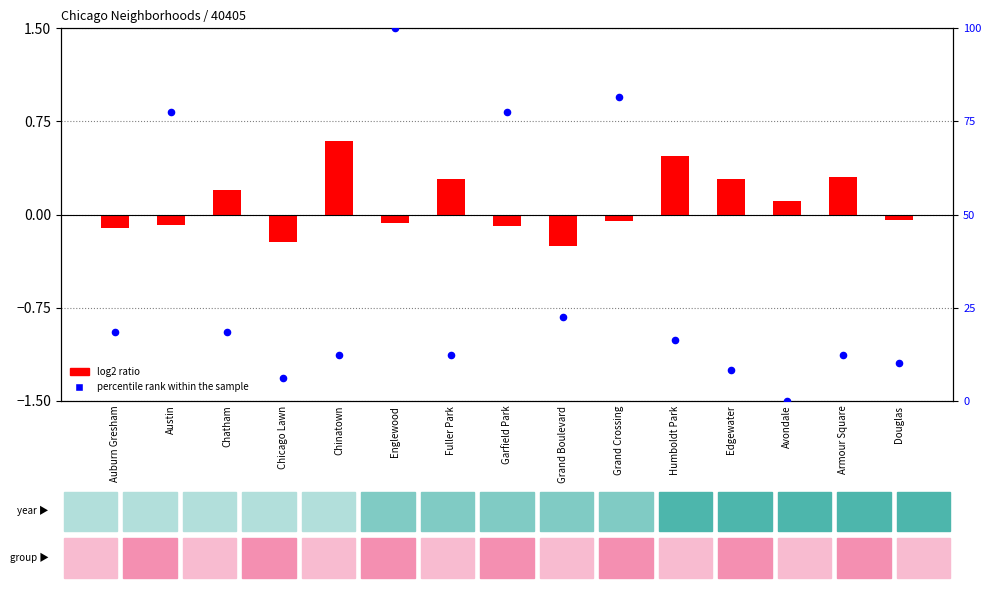

Is the value of log2 ratio at Douglas greater than the value of percentile rank within the sample at Chatham?

No